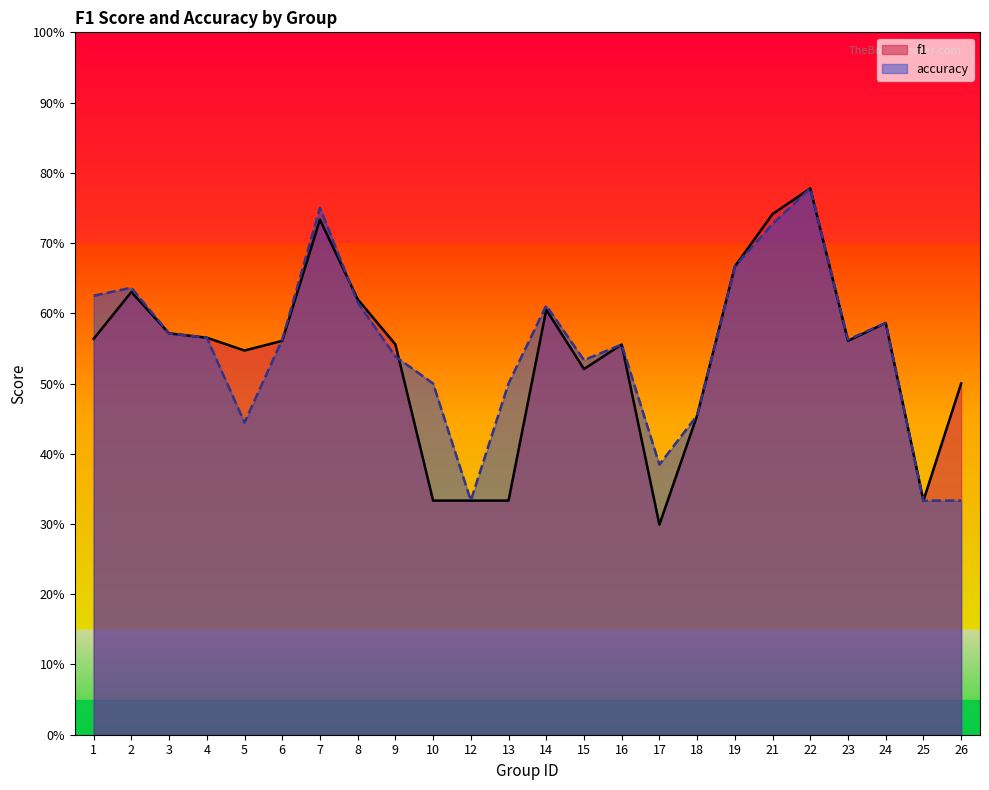

List the labels in order of accuracy value, smallest first.

12, 25, 26, 17, 5, 18, 10, 13, 15, 9, 16, 6, 23, 4, 3, 24, 14, 8, 1, 2, 19, 21, 7, 22